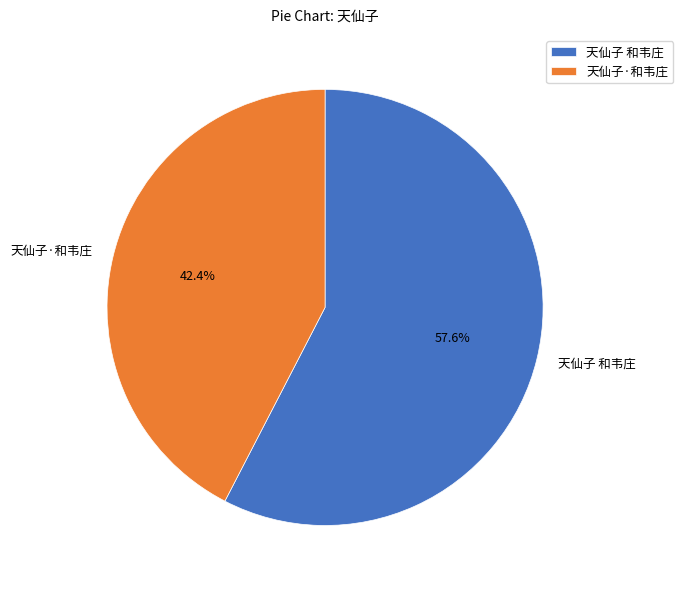

Count the number of slices in the pie.

2